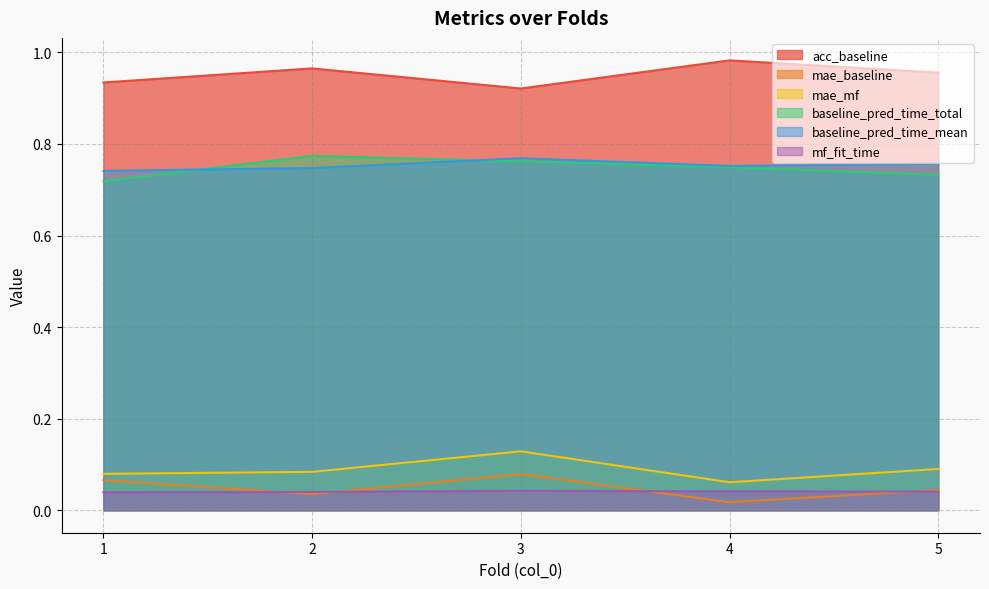

Which category has the lowest value across all series?

4